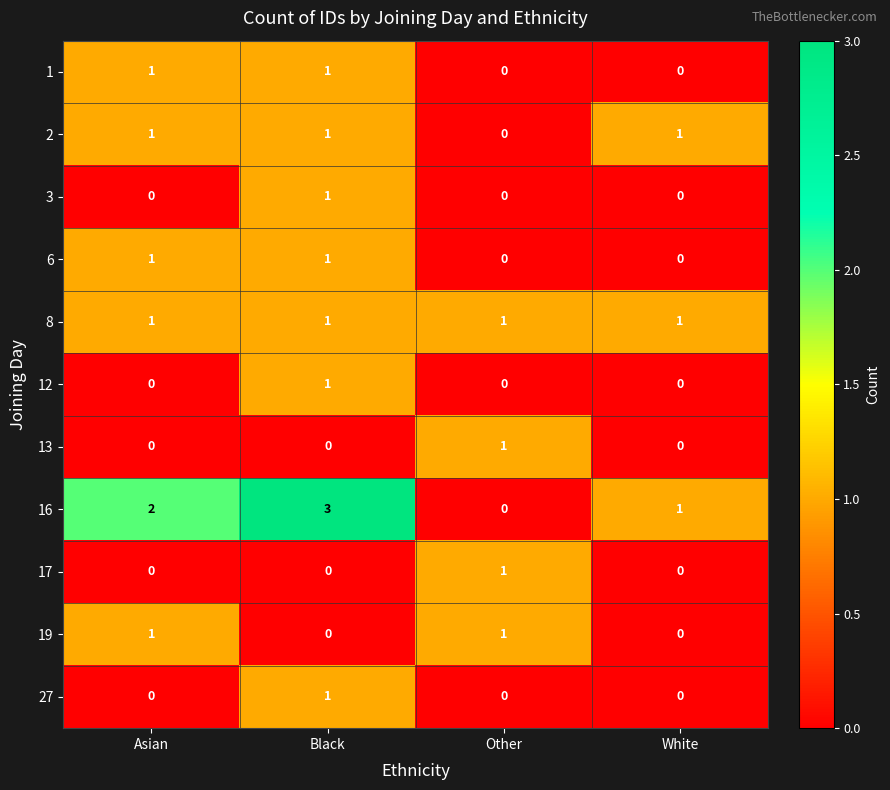

Is it true that 3 equals 1 at Black?

True